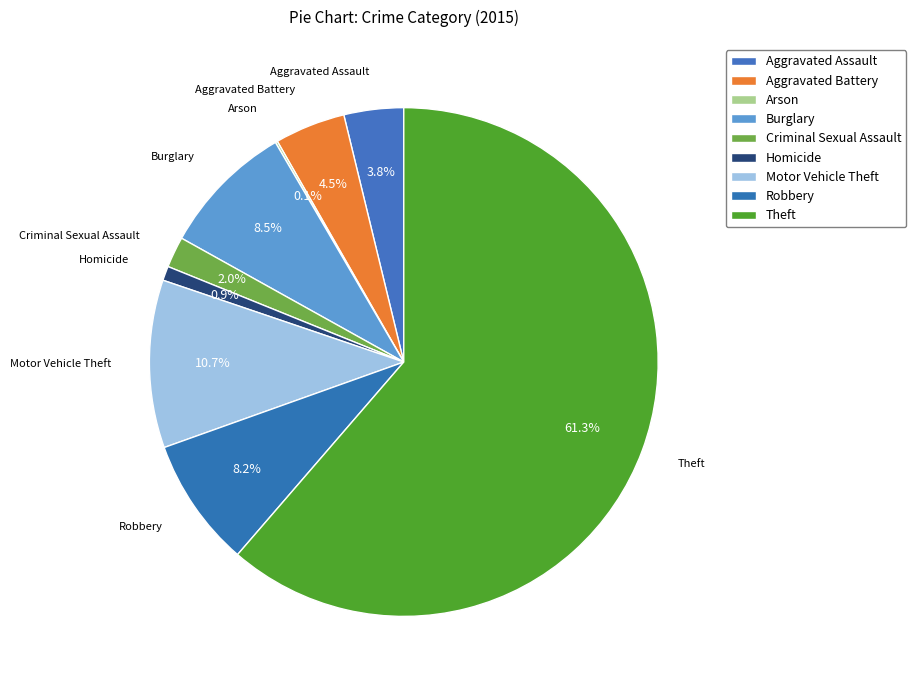

What percentage is the Motor Vehicle Theft slice, to the nearest percent?

11%